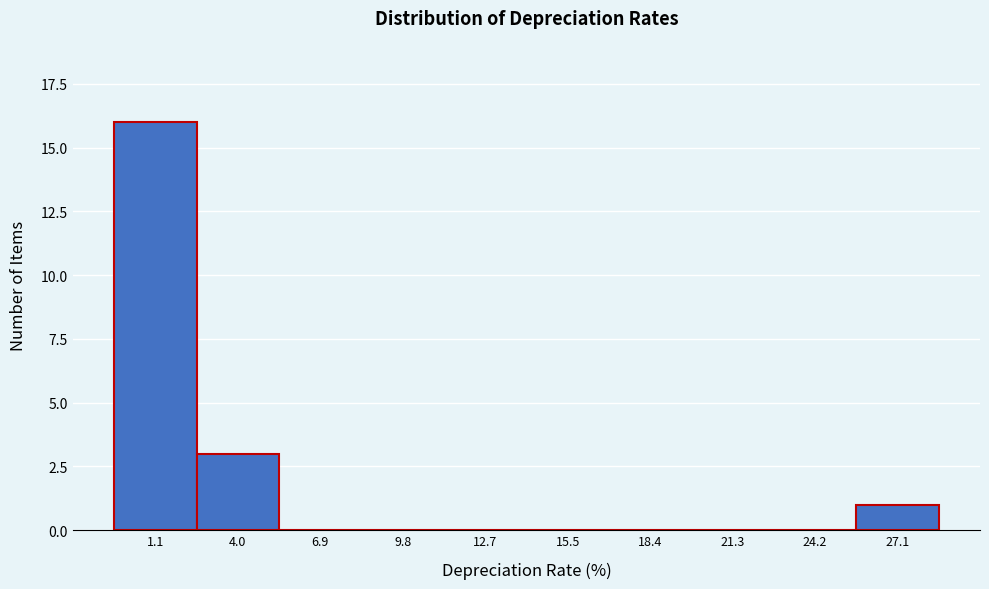

Reading left to right, list all the values displayed in this chart.

1.1=16	4.0=3	6.9=0	9.8=0	12.7=0	15.5=0	18.4=0	21.3=0	24.2=0	27.1=1